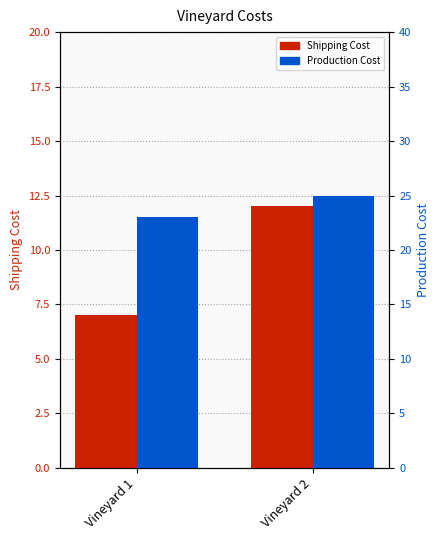

What is the value of the Shipping Cost bar at the 1st from the left?

7